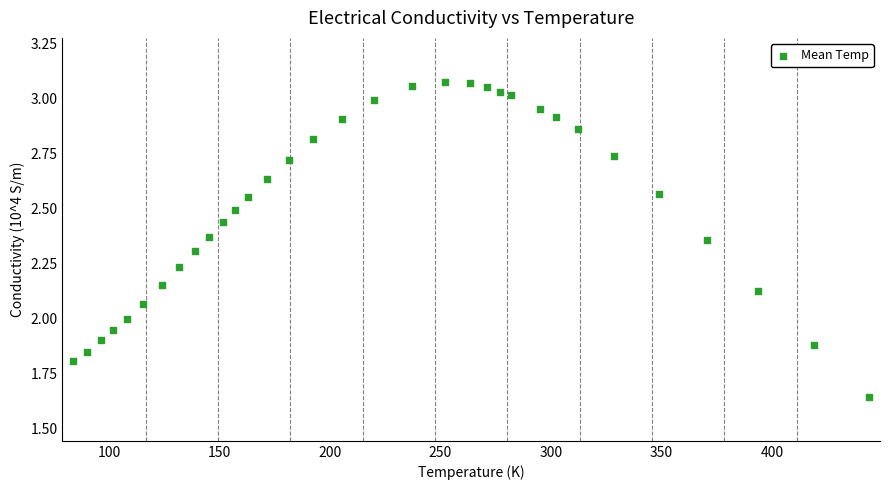

What is the range of Y values (max minus min)?

1.4